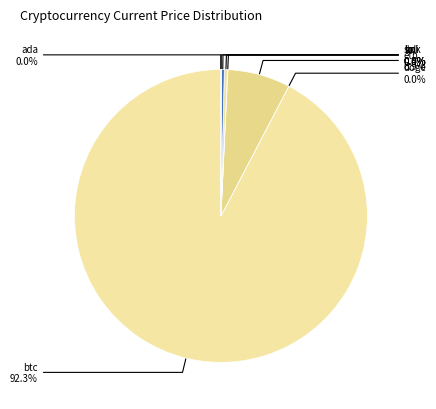

Which category accounts for the majority?

btc